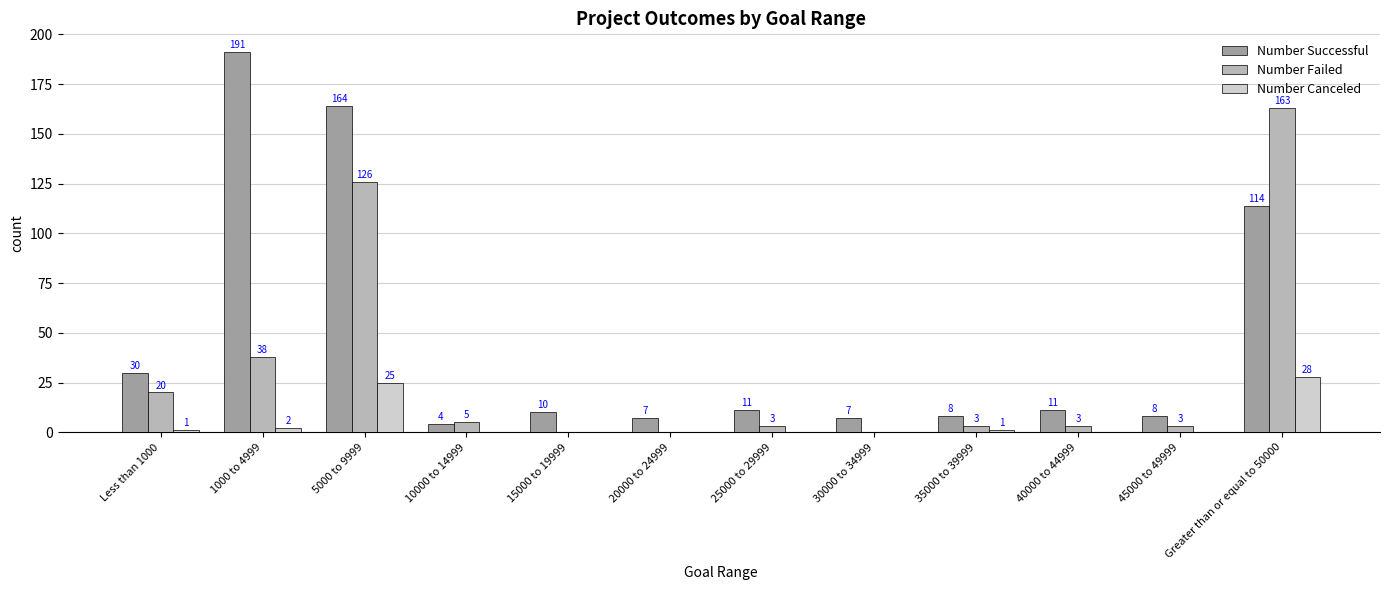

Reading right to left, list all the values displayed in this chart.

Number Successful: 114	8	11	8	7	11	7	10	4	164	191	30
Number Failed: 163	3	3	3	0	3	0	0	5	126	38	20
Number Canceled: 28	0	0	1	0	0	0	0	0	25	2	1